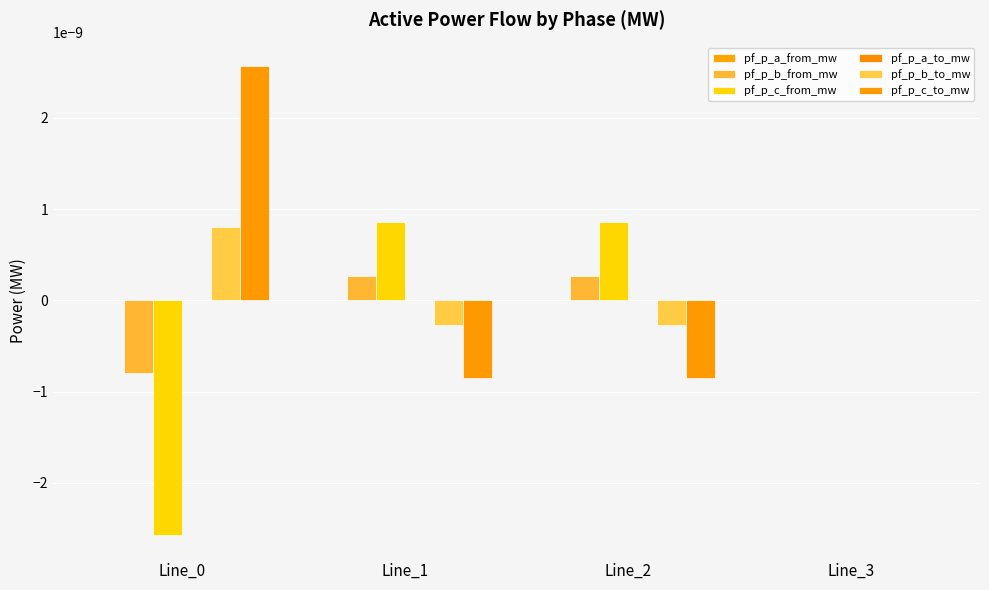

Are the bars horizontal?

No